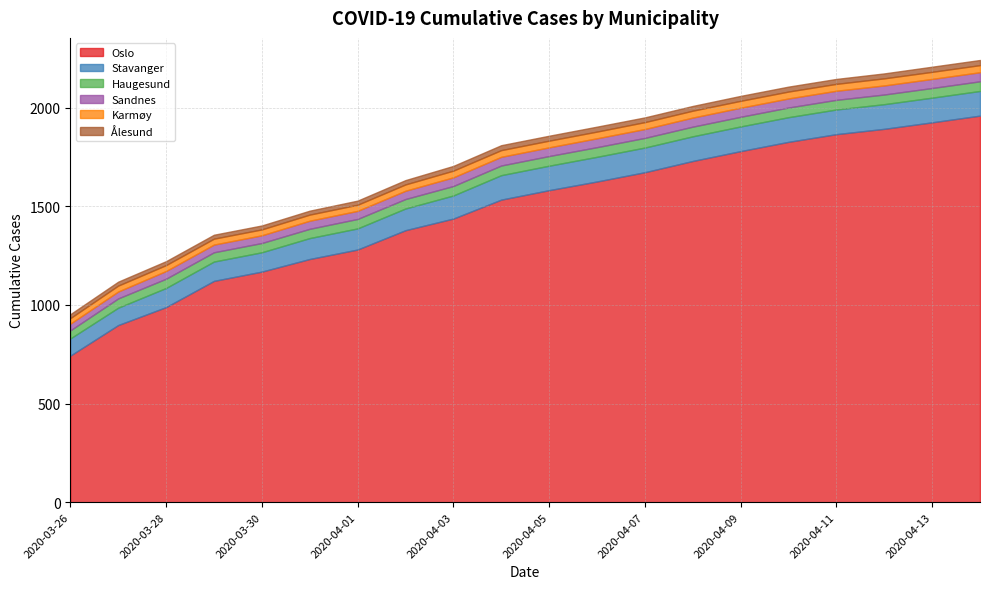

Is it true that Stavanger equals 132 at 2020-03-27?

False